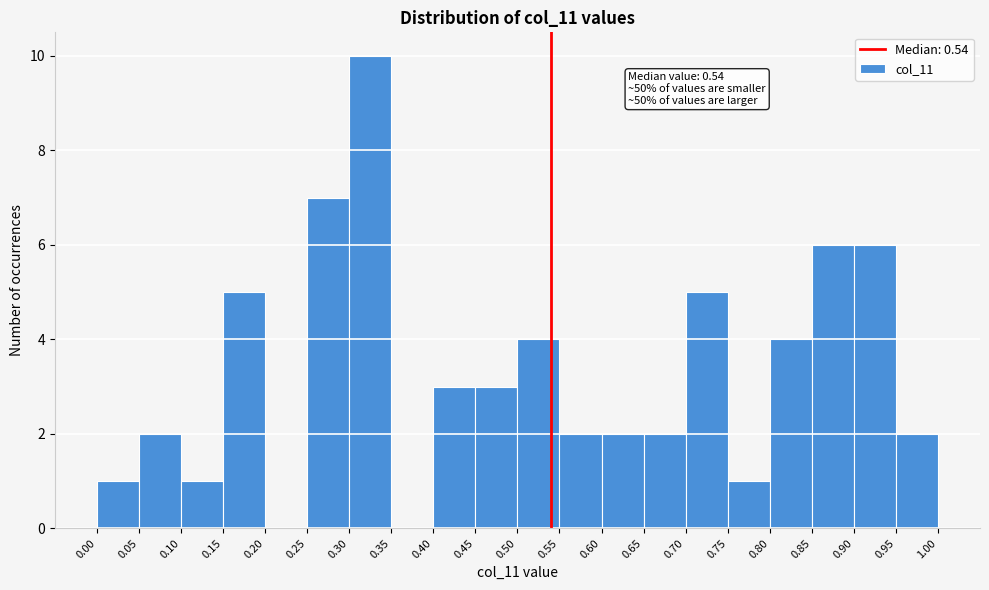

Over which range of the x-axis is the bar tallest?

0.30 to 0.35